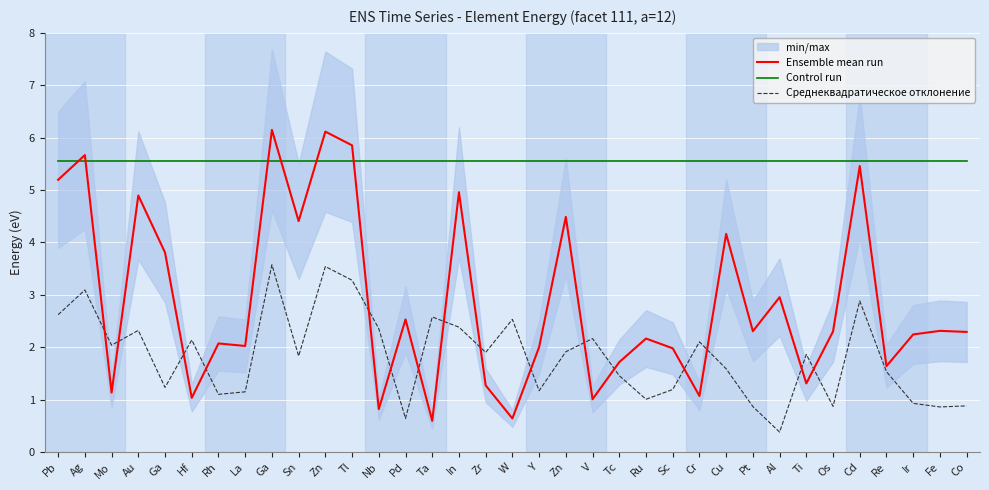

Which label corresponds to the smallest value in the chart?

Al